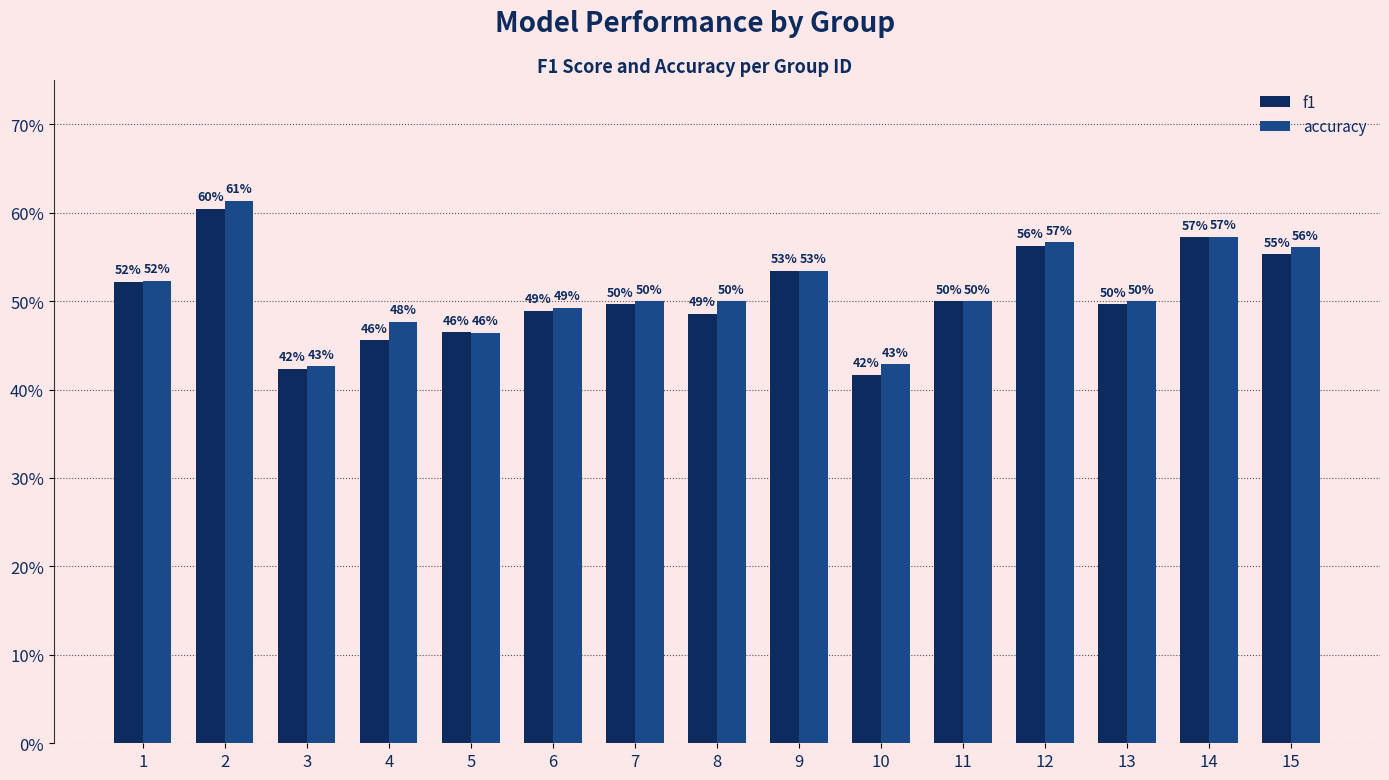

Are the bars grouped side by side (vs. stacked)?

Yes